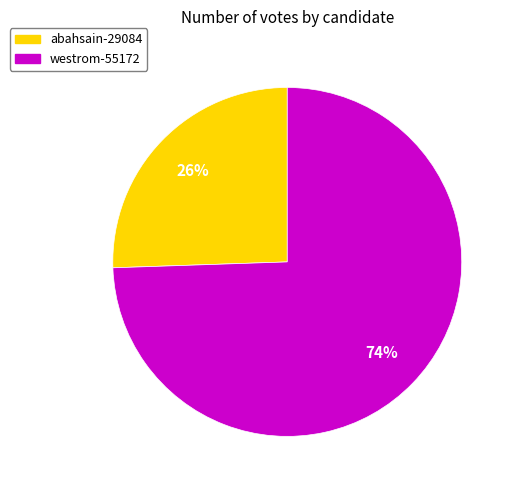

Does any single category account for the majority?

Yes